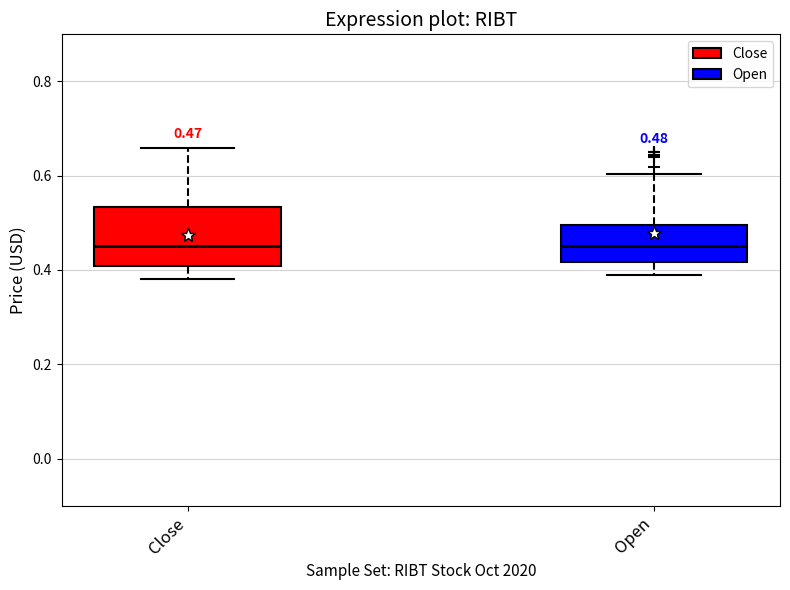

Comparing the boxes themselves (not the whiskers), which one is the tallest?

Close